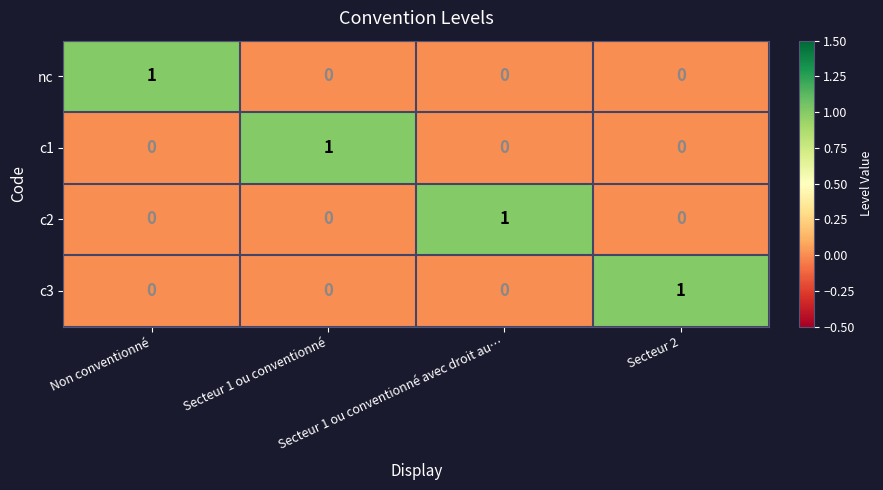

At how many categories does at least one series exceed 0?

4